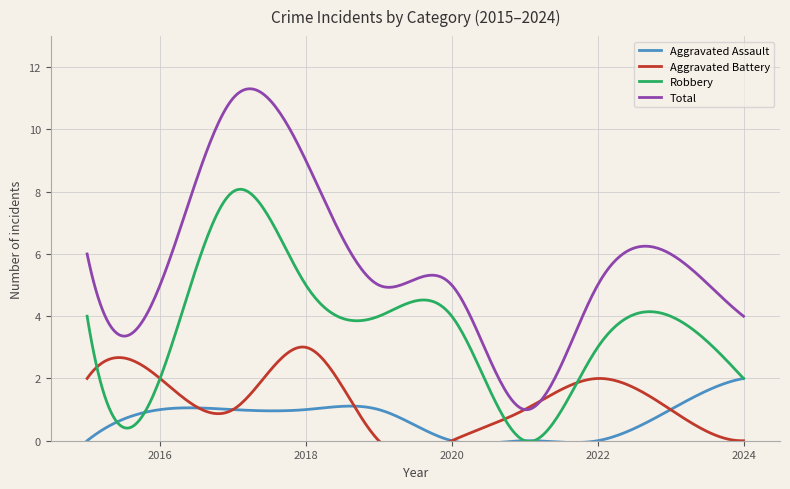

Where is Aggravated Assault nearest to the value 1?

2016